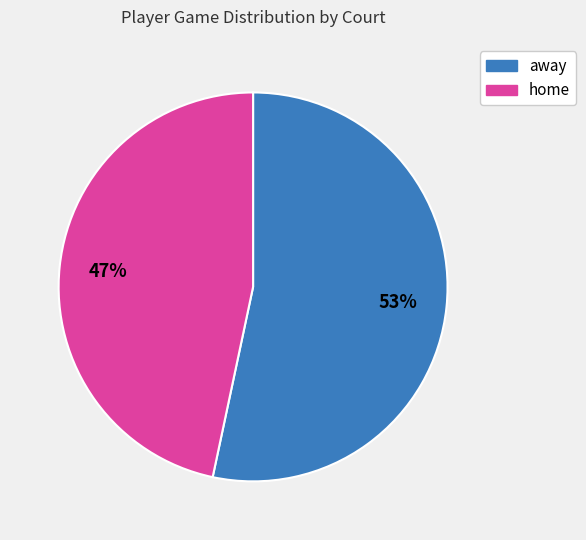

Combined, do away and home account for over 50%?

Yes